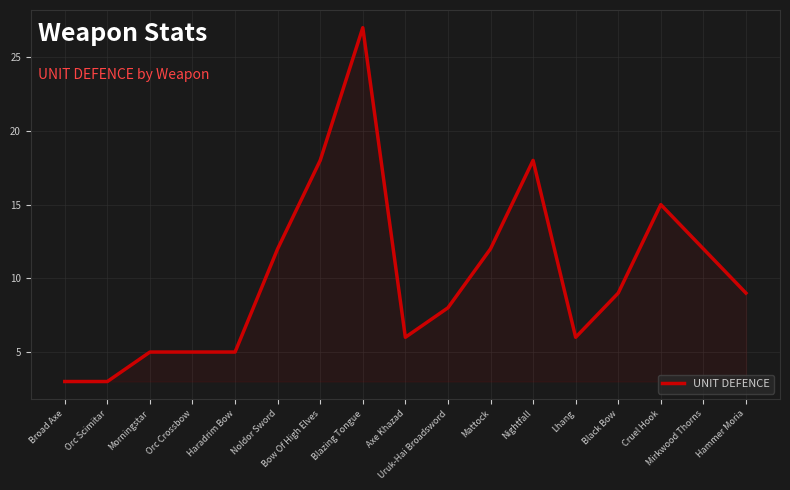

True or false: the data shows 12 at Mirkwood Thorns.

True